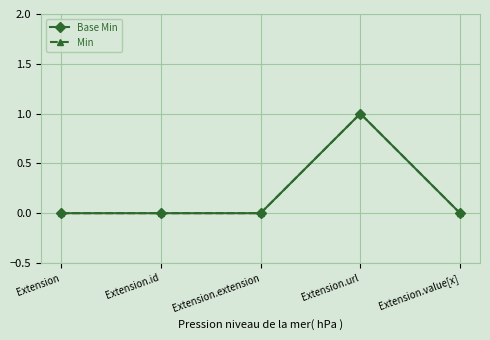

What is the difference between the Min values at Extension and Extension.url?

1